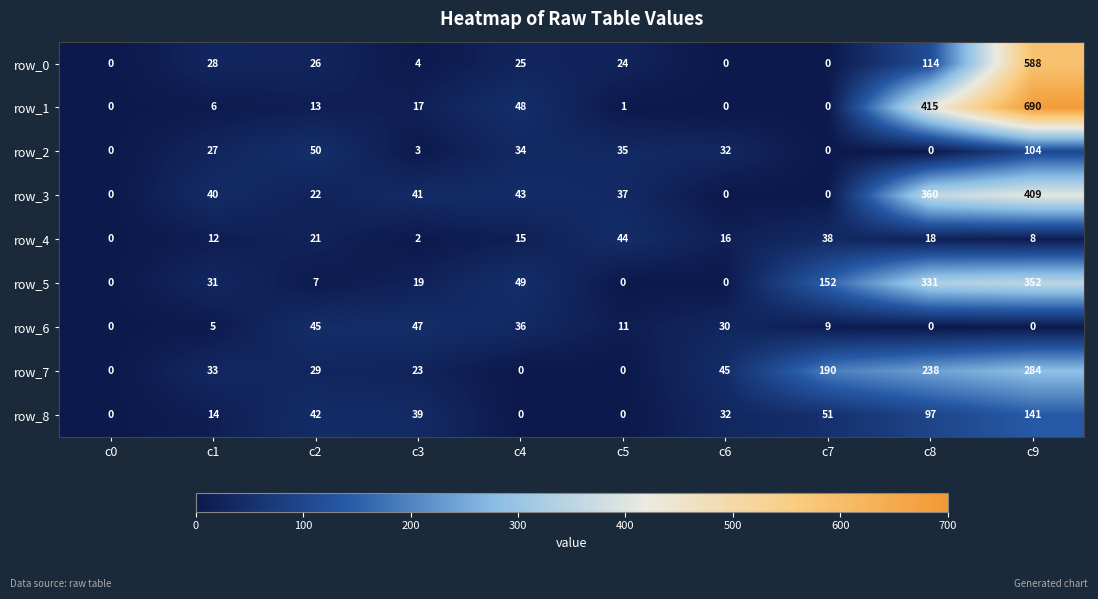

How many values in the row_8 series are below 39?

5